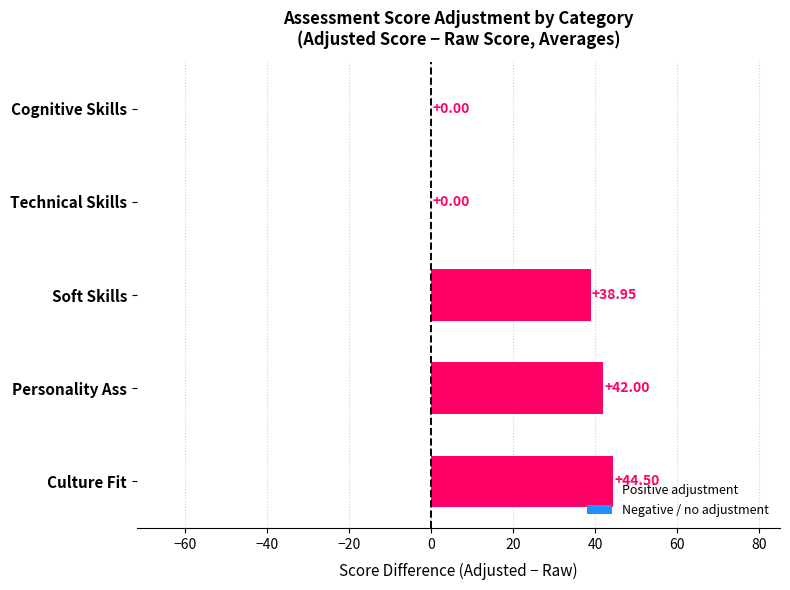

What is the sum of the values at Culture Fit and Technical Skills?

44.5